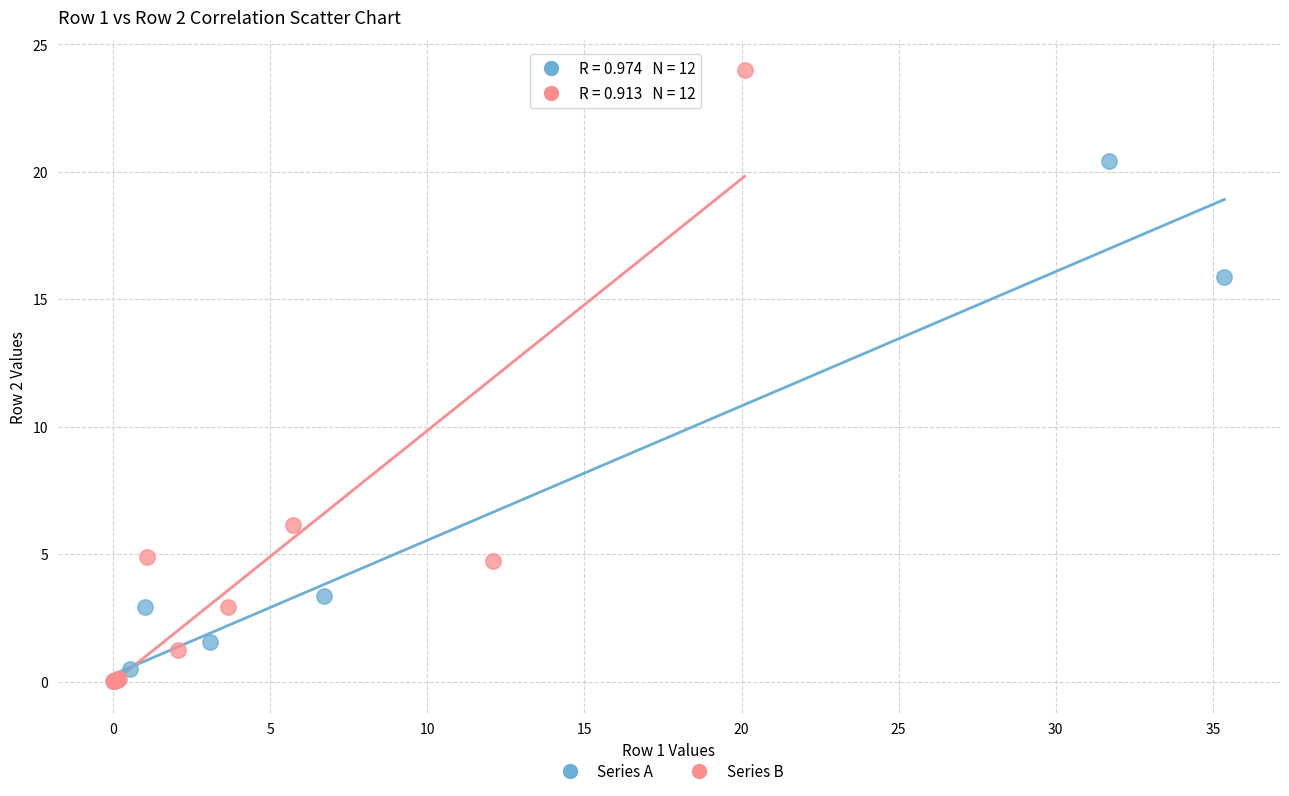

Which series has the largest Y range (max minus min)?

Series B